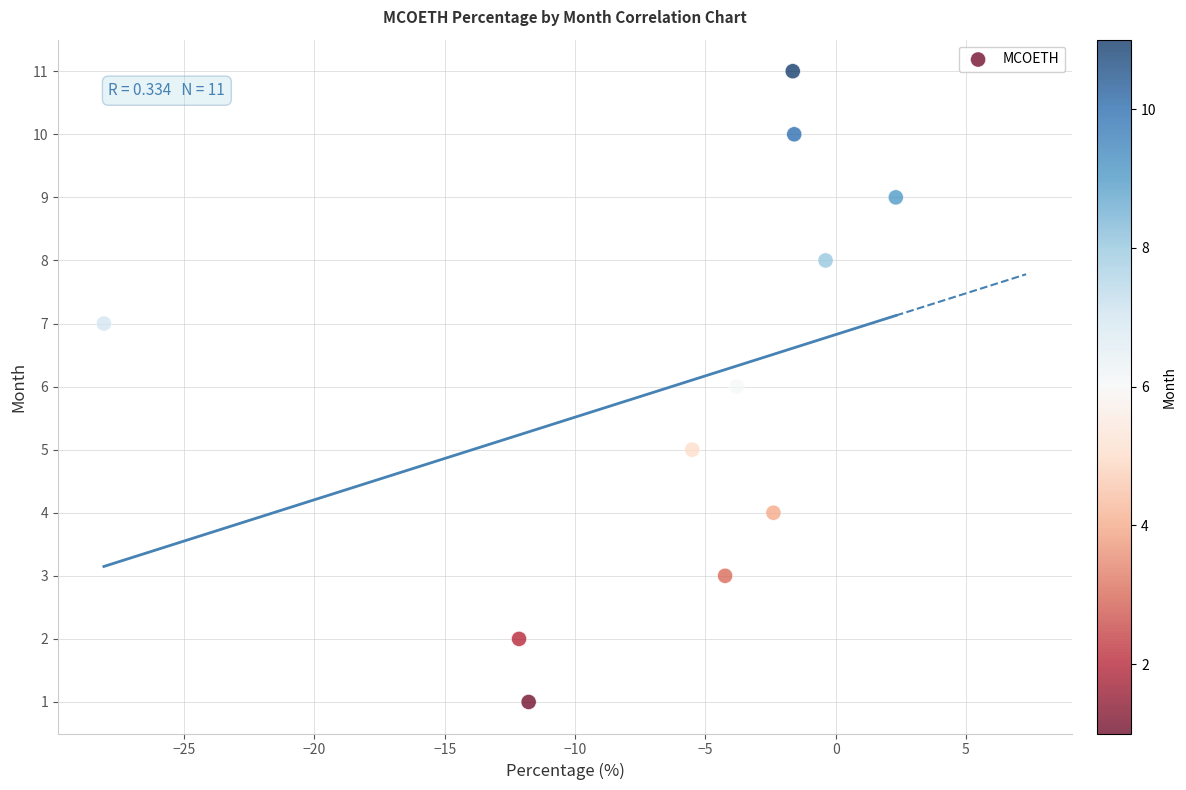

What is the average Y value?

6